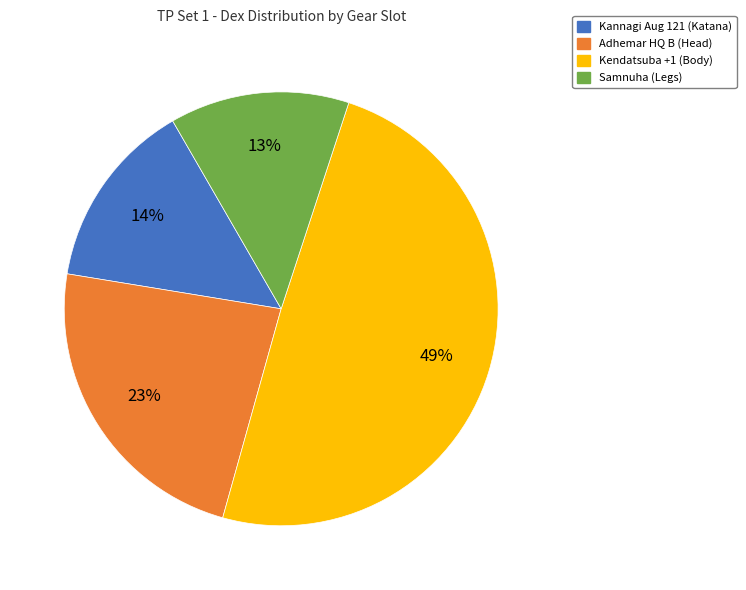

Rank the categories by value from highest to lowest.

Kendatsuba +1 (Body), Adhemar HQ B (Head), Kannagi Aug 121, Samnuha (Legs)